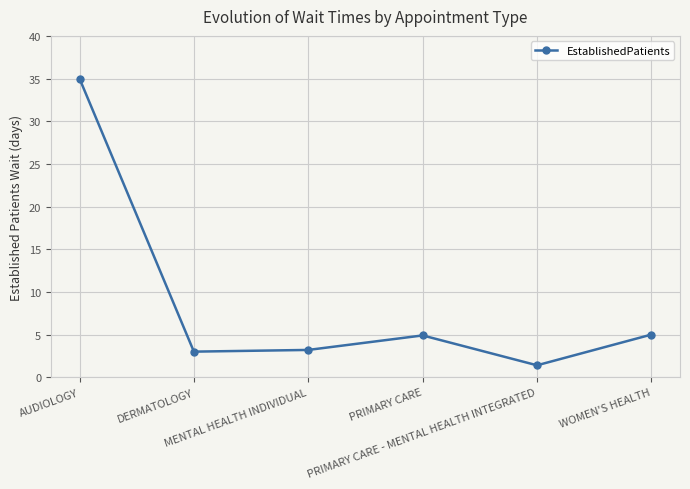

What is the greatest value displayed?

35.0